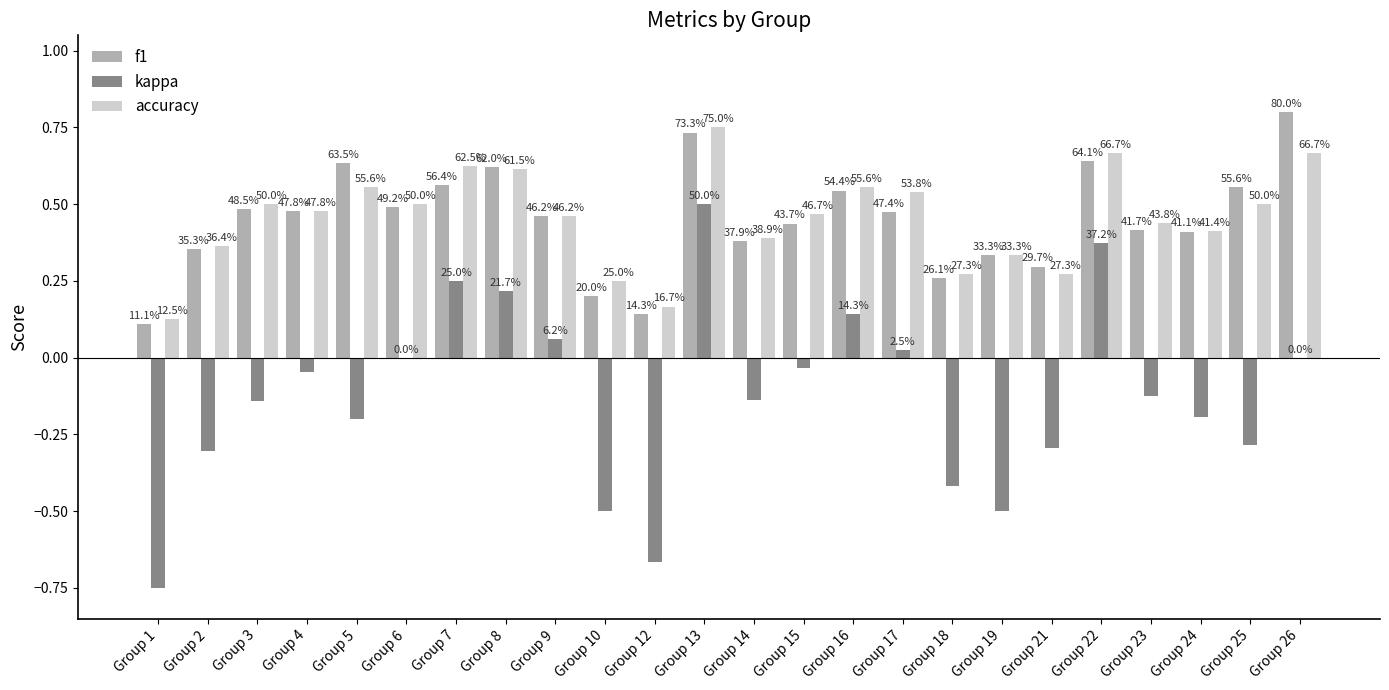

Where is accuracy nearest to the value 0?

Group 1